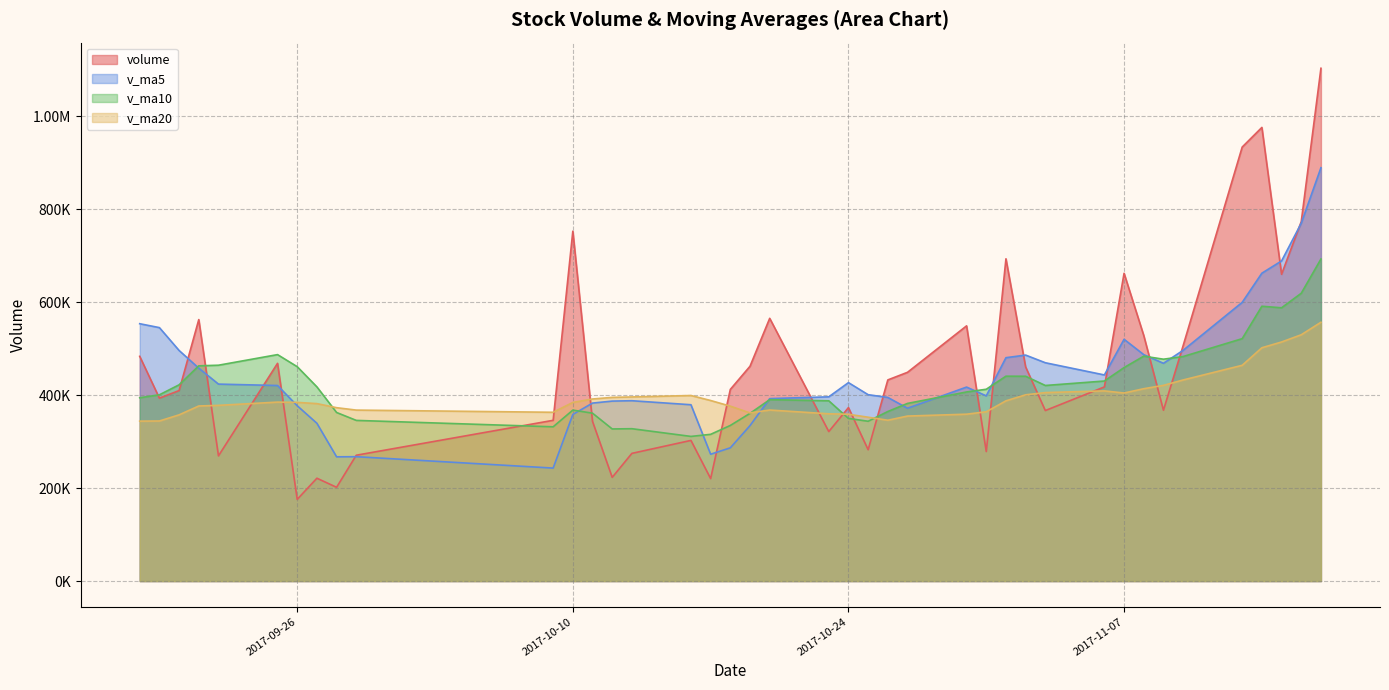

List the labels in order of v_ma20 value, largest first.

2017-11-17, 2017-11-16, 2017-11-15, 2017-11-14, 2017-11-13, 2017-11-10, 2017-11-09, 2017-11-08, 2017-11-06, 2017-11-03, 2017-11-07, 2017-11-02, 2017-10-16, 2017-10-13, 2017-10-12, 2017-10-11, 2017-10-17, 2017-11-01, 2017-09-25, 2017-09-26, 2017-10-10, 2017-09-27, 2017-09-22, 2017-09-21, 2017-10-18, 2017-09-28, 2017-10-20, 2017-09-29, 2017-10-31, 2017-10-09, 2017-10-19, 2017-10-23, 2017-10-30, 2017-10-24, 2017-09-20, 2017-10-27, 2017-10-25, 2017-10-26, 2017-09-19, 2017-09-18